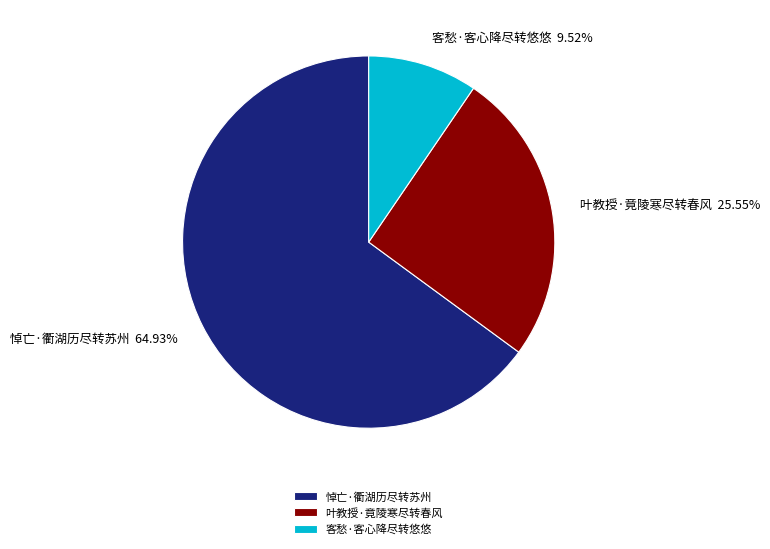

True or false: 客愁·客心降尽转悠悠 accounts for 21% of the total.

False